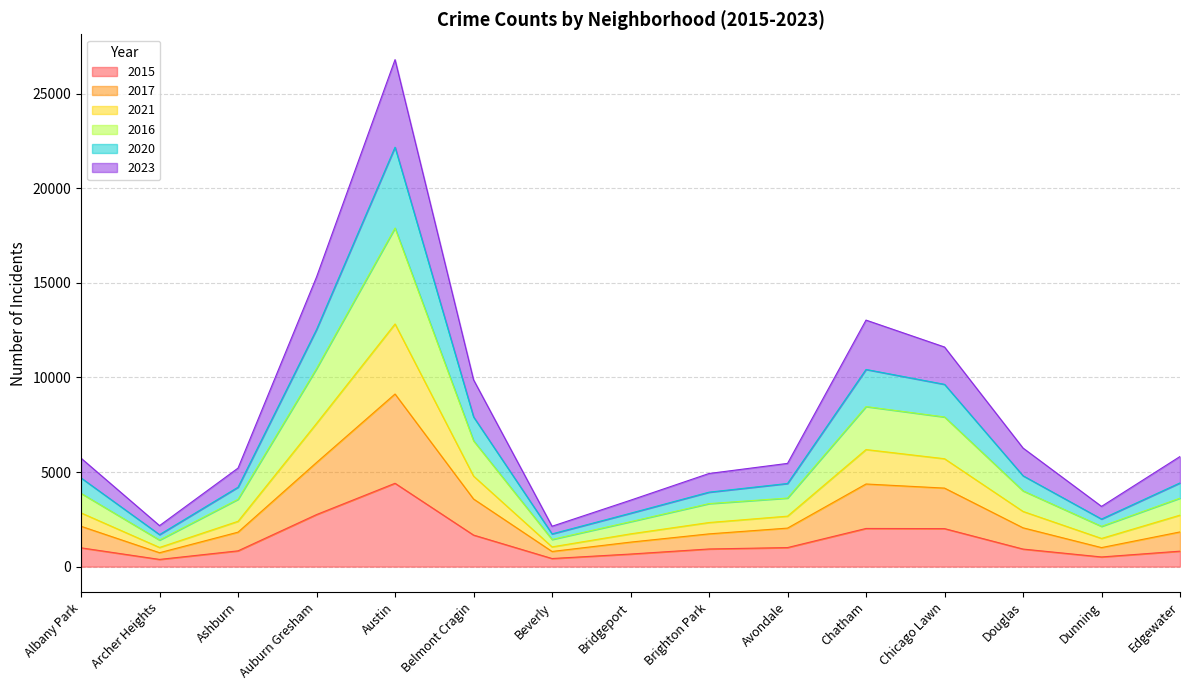

Which category has the highest value in the 2015 series?

Austin